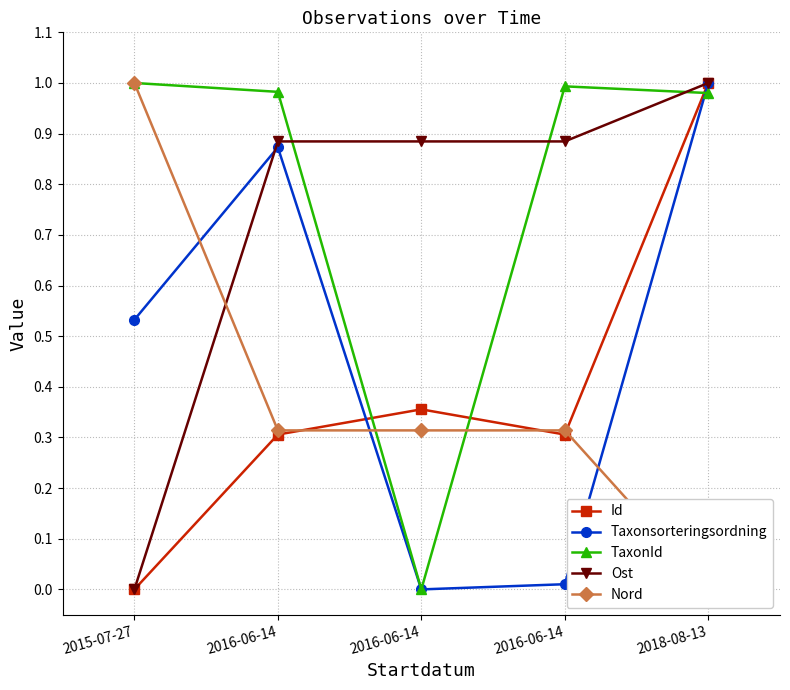

Count the Nord values in the range 0 to 1.

5